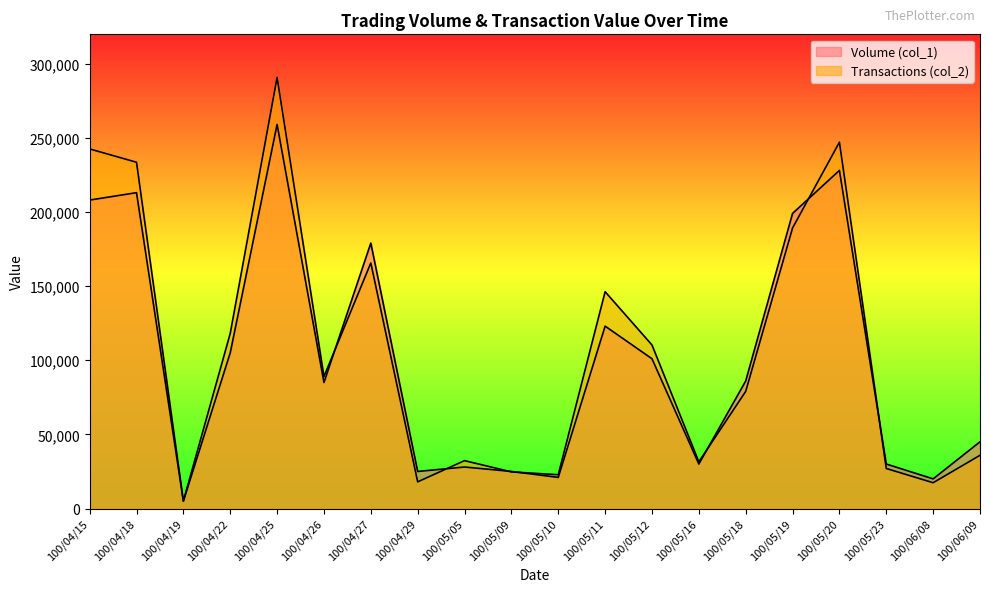

What are all the series names shown in the legend?

Volume (col_1), Transactions (col_2)